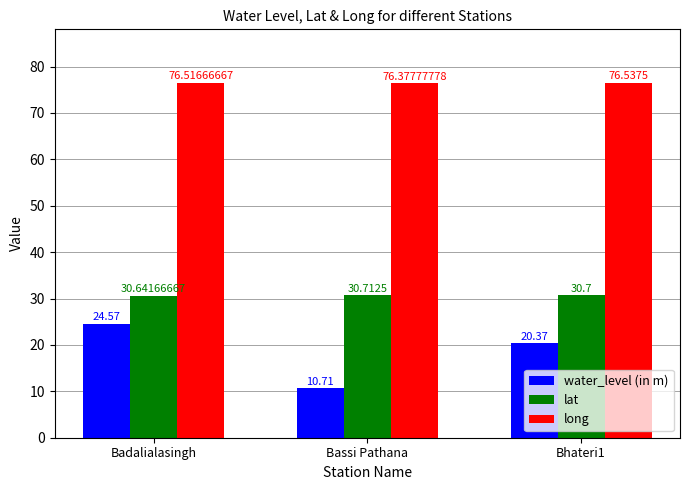

How many distinct data groups are displayed?

3